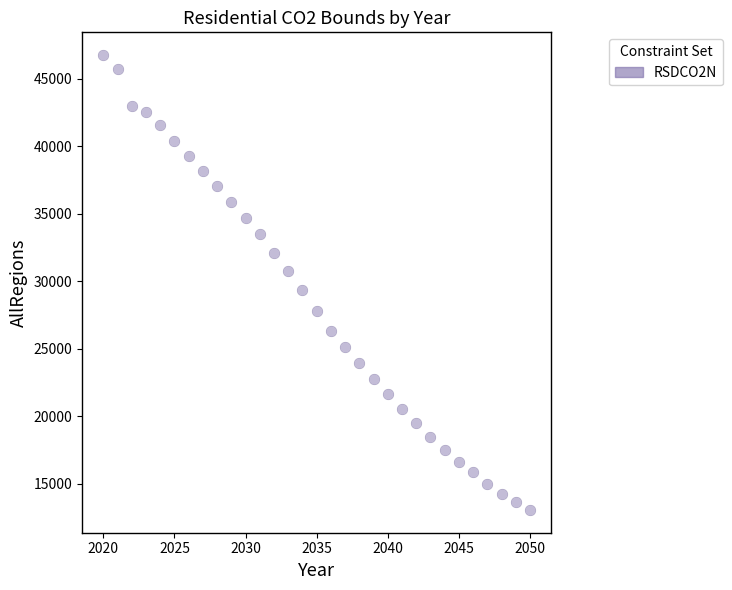

What is the range of Y values (max minus min)?

33693.4